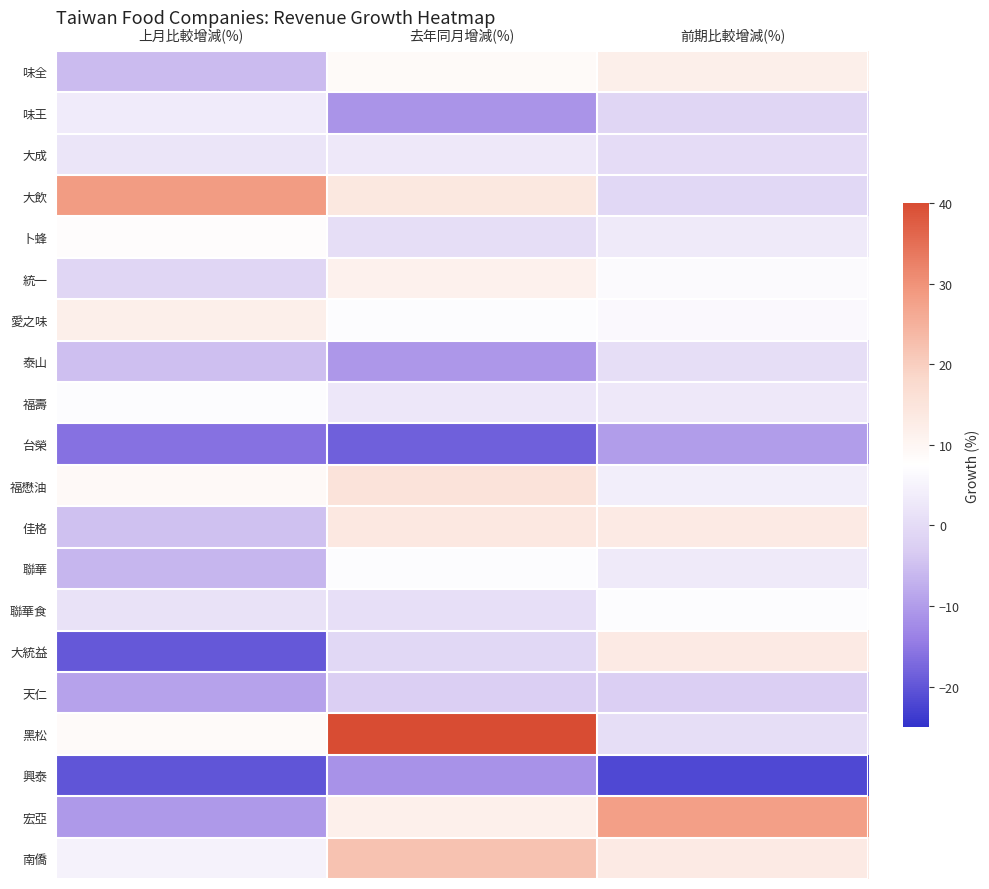

What is the total value across all series at 前期比較增減(%)?

77.7